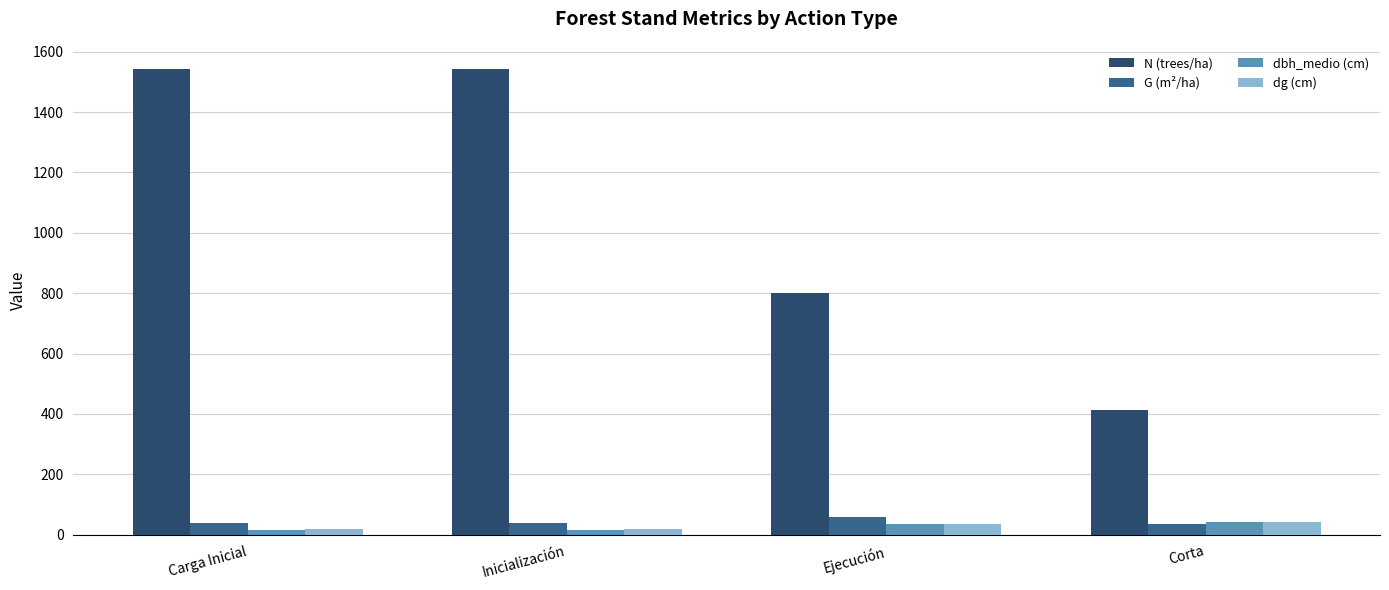

What is the average value of the dg (cm) series?

28.3